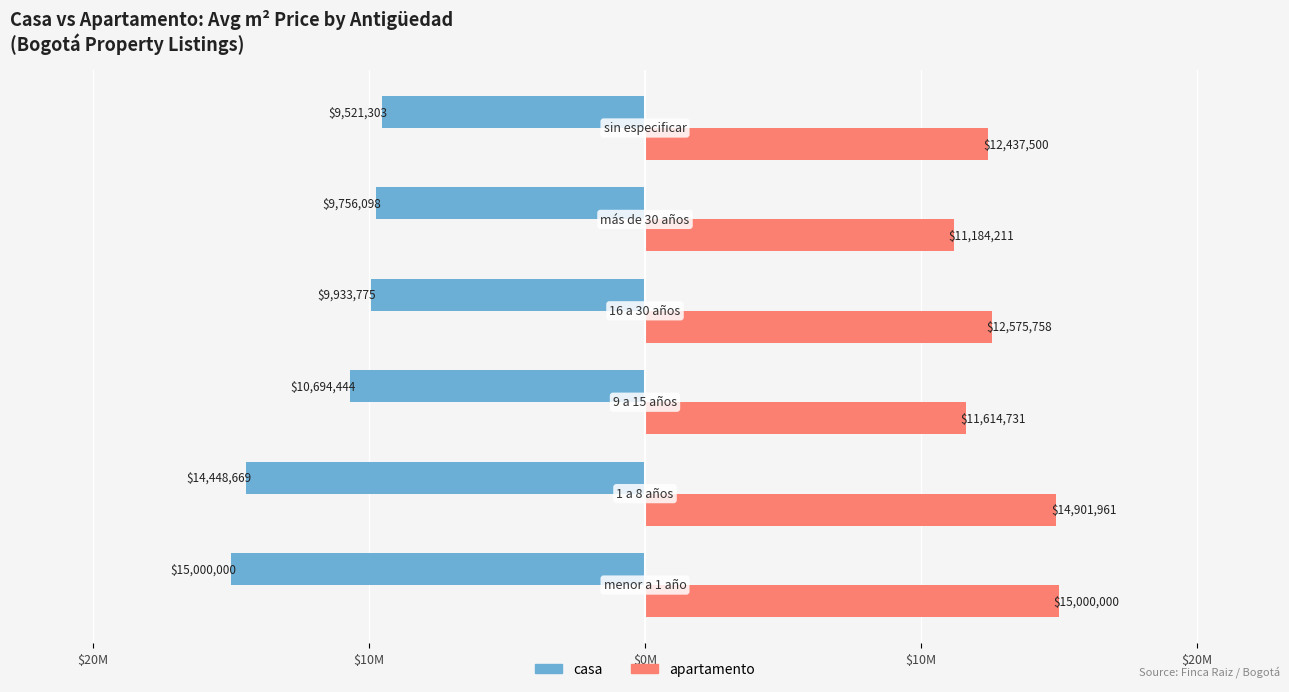

What is the value of the casa bar at the 1st from the left?

-15000000.0